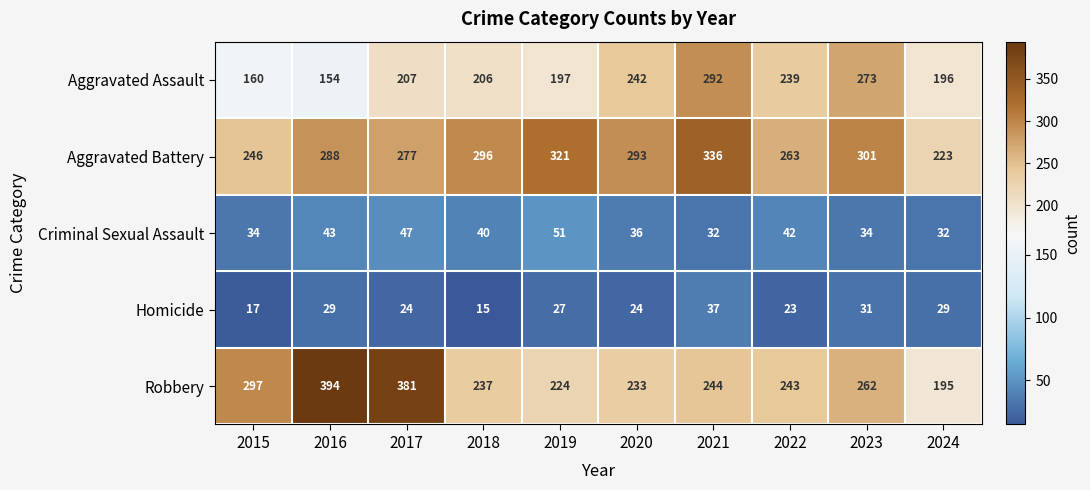

What is the difference between the second highest and second lowest values in the Aggravated Assault series?

113